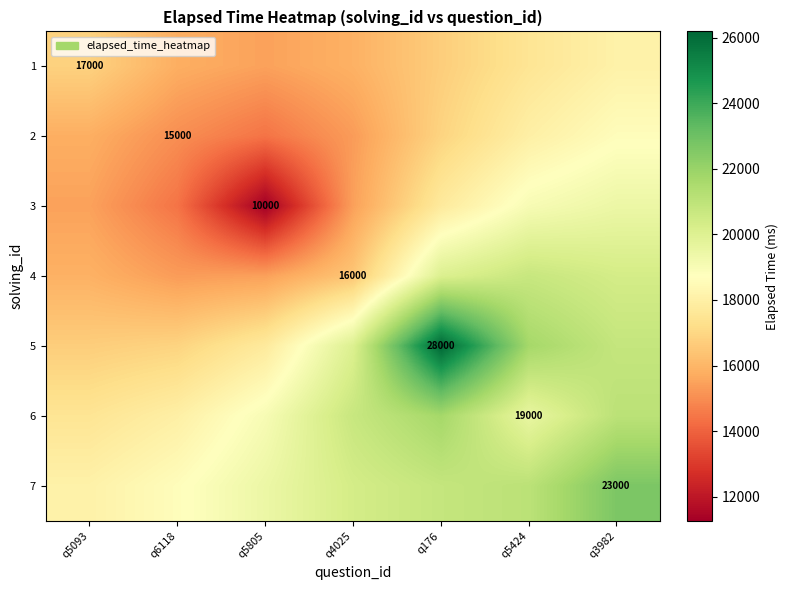

What is the difference between the maximum and minimum values in the 3 series?

8186.3